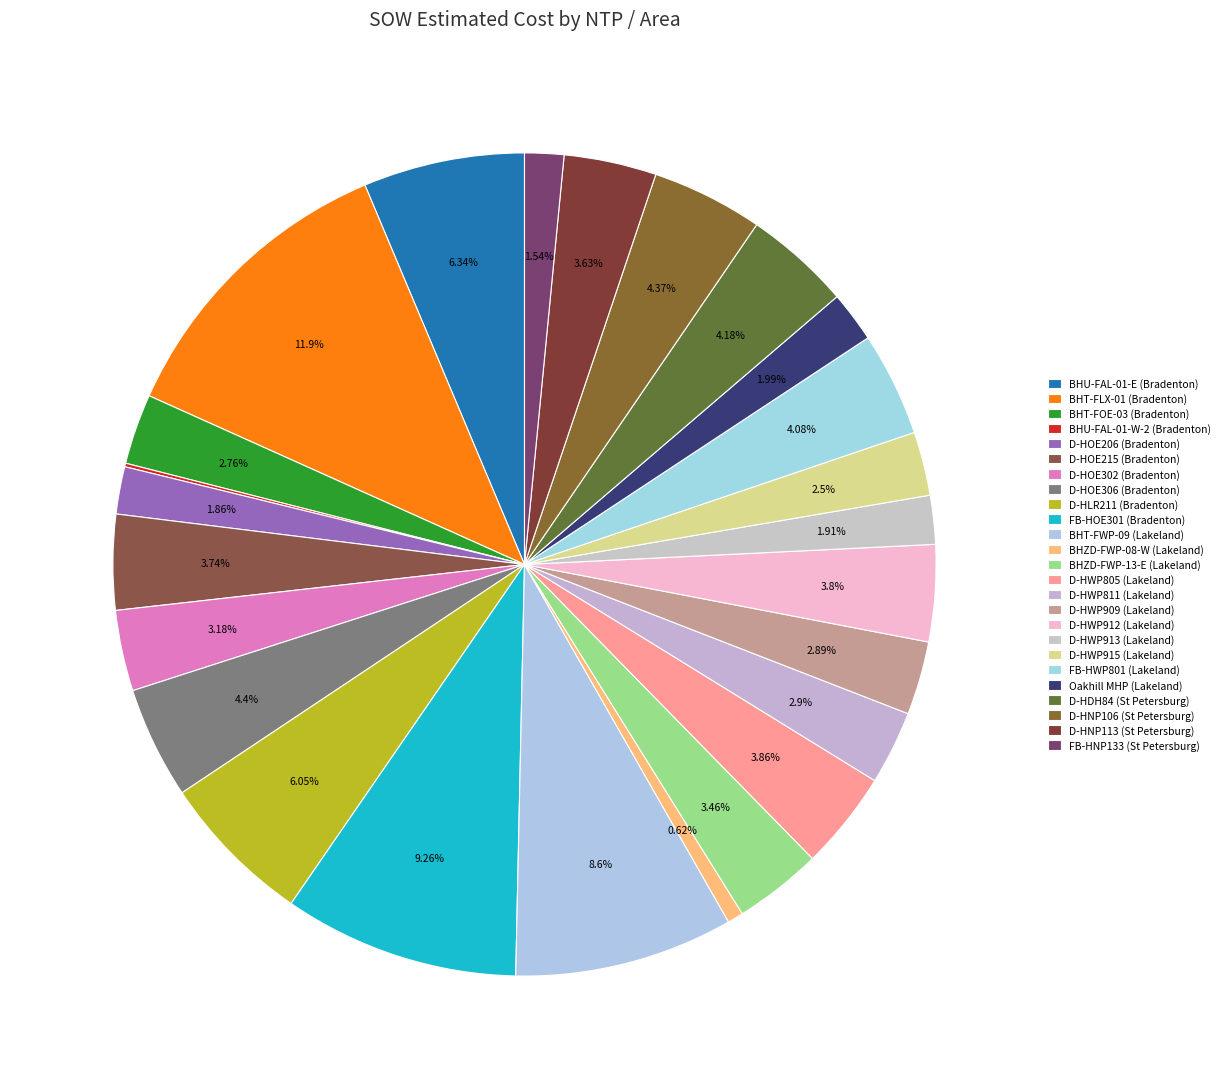

How many slices are in this pie chart?

25